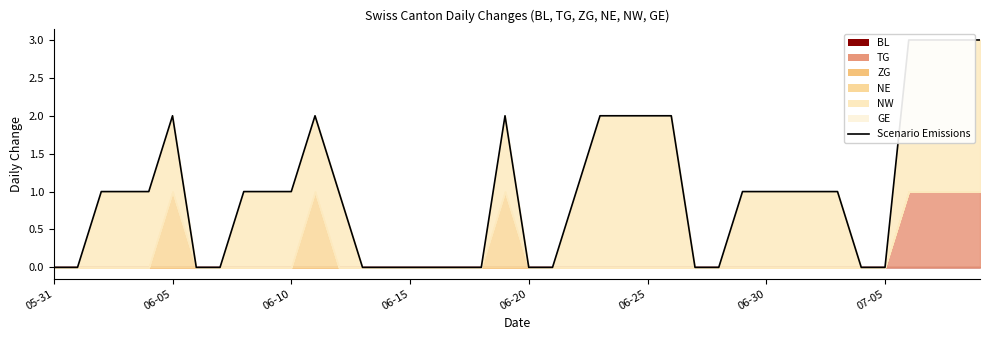

Reading right to left, what are all the values shown in this chart?

3	3	3	3	0	0	1	1	1	1	1	0	0	2	2	2	2	1	0	0	2	0	0	0	0	0	0	1	2	1	1	1	0	0	2	1	1	1	0	0